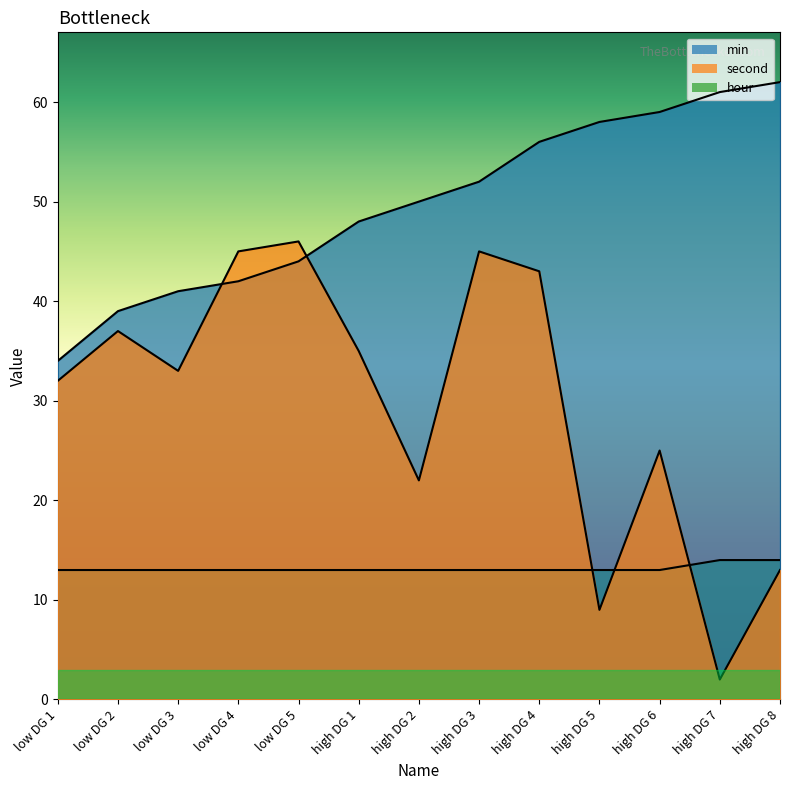

What is the difference between the second highest and minimum values in the hour series?

1